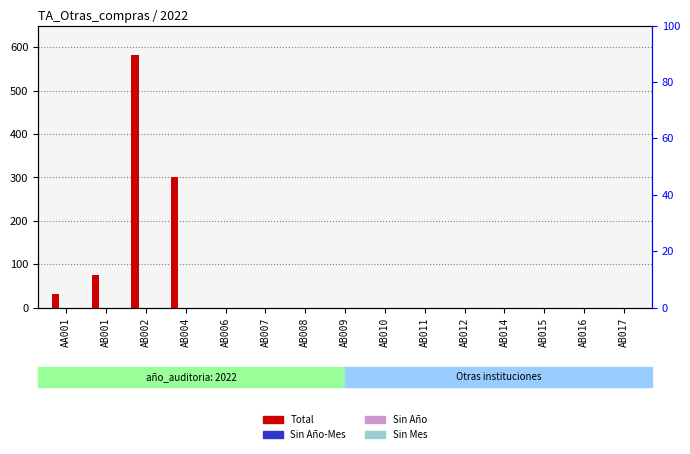

What is the label of the 7th bar from the right?

AB010